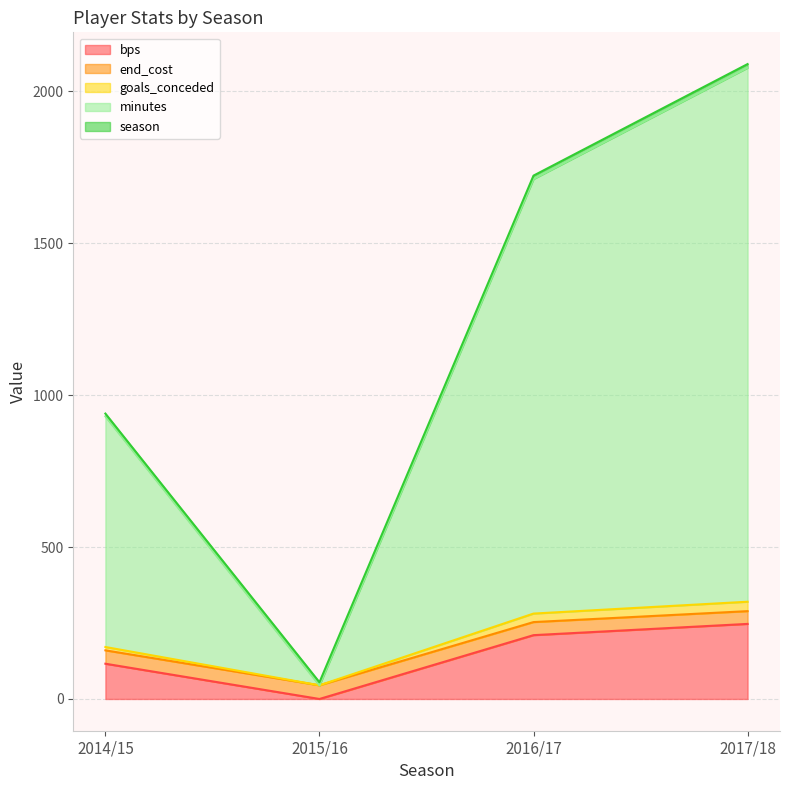

True or false: goals_conceded and bps cross at least once.

False